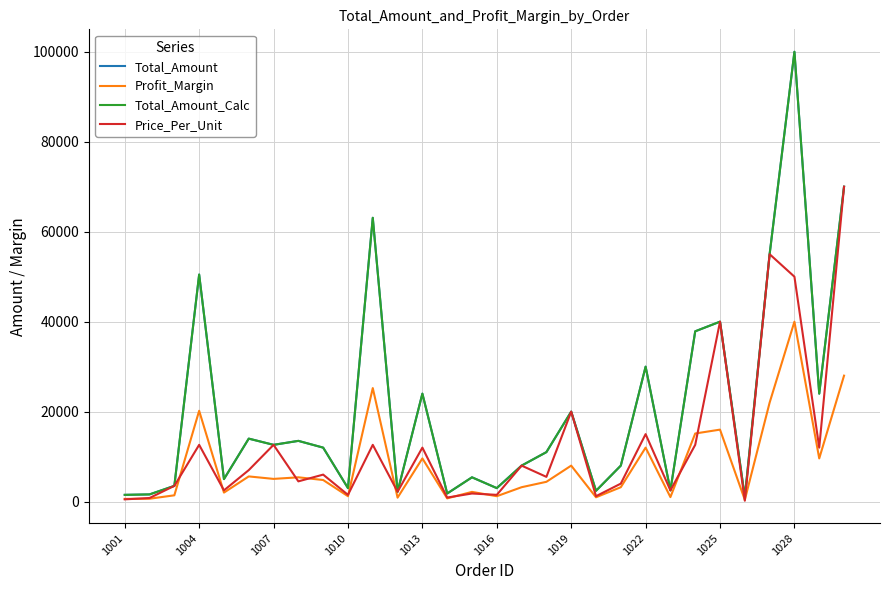

Does the chart display data point markers on the line(s)?

No